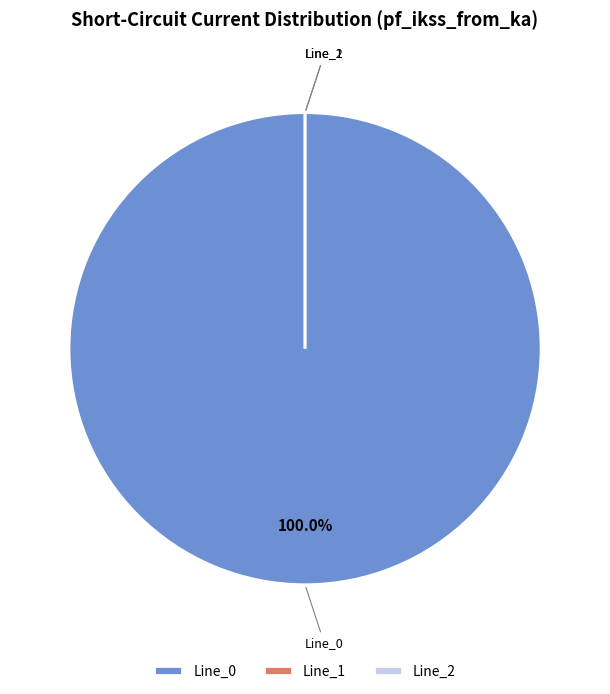

Is it true that Line_2 is 1% of the pie?

False